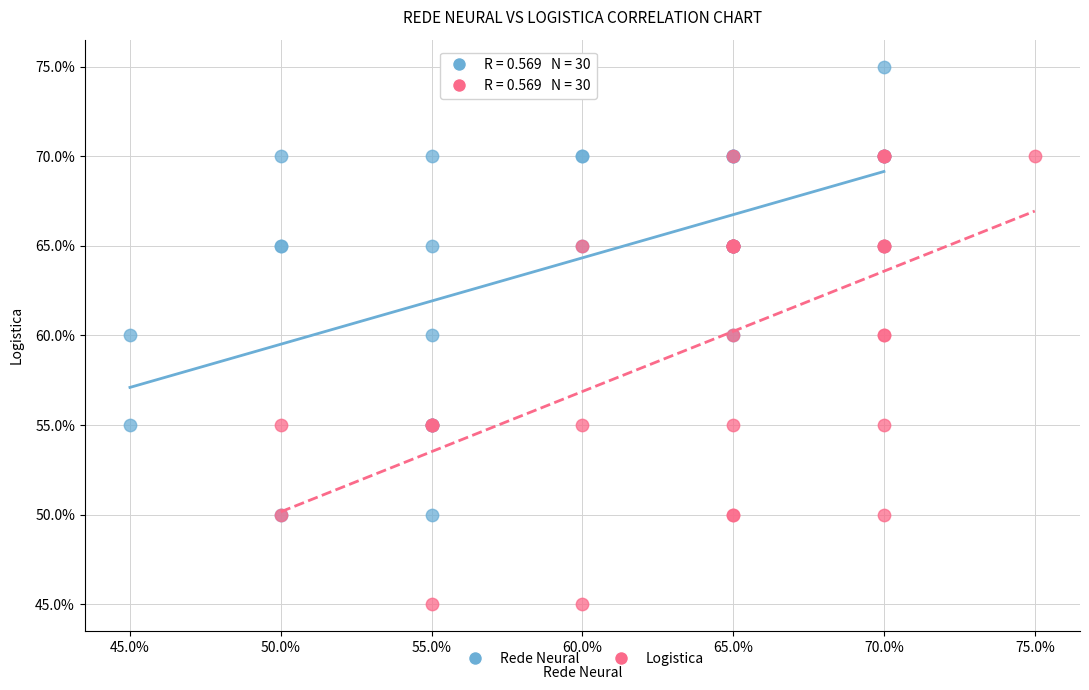

What are all the series names shown in the legend?

Rede Neural, Logistica